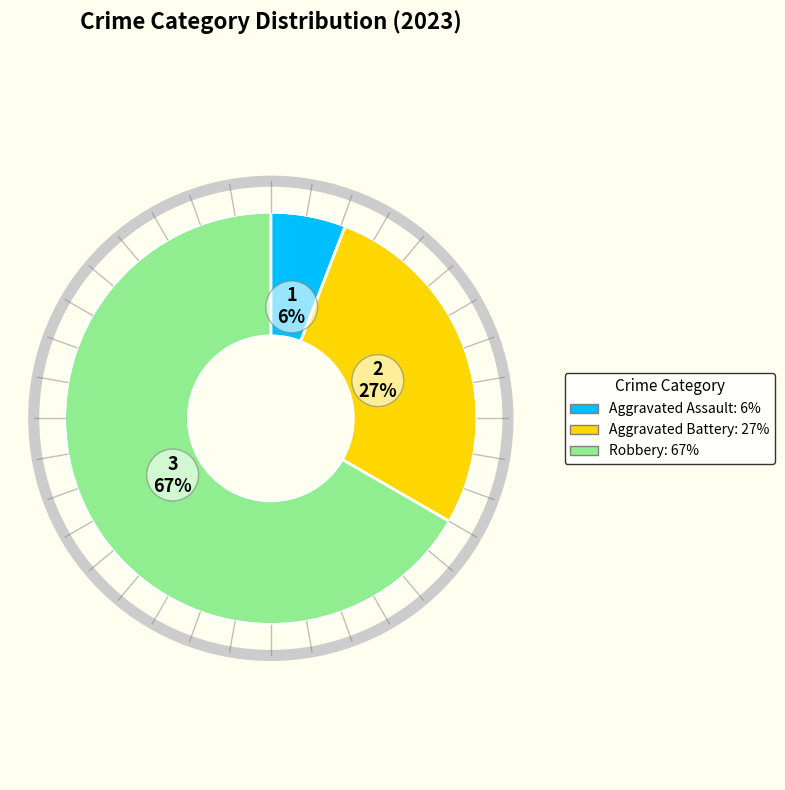

How many segments does this pie chart have?

3